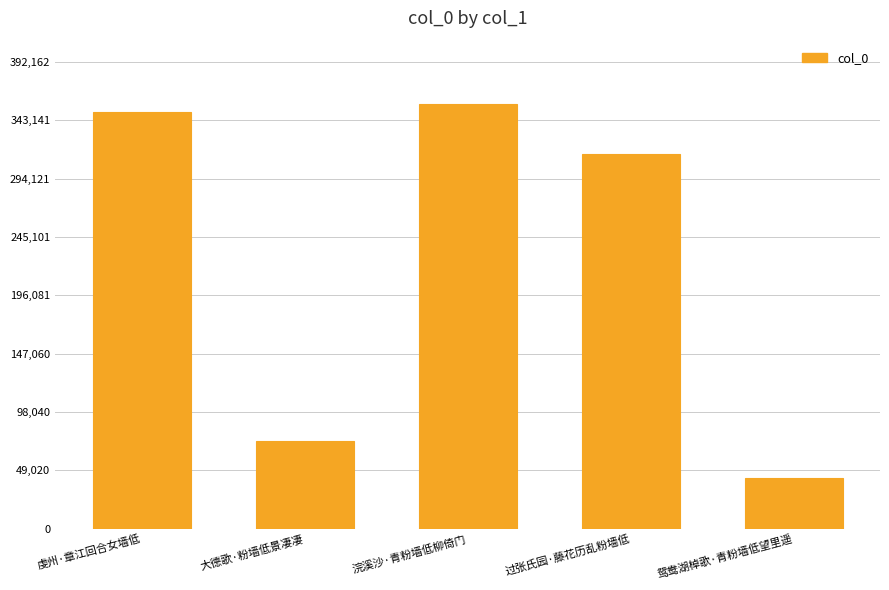

How many categories are shown in the chart?

5